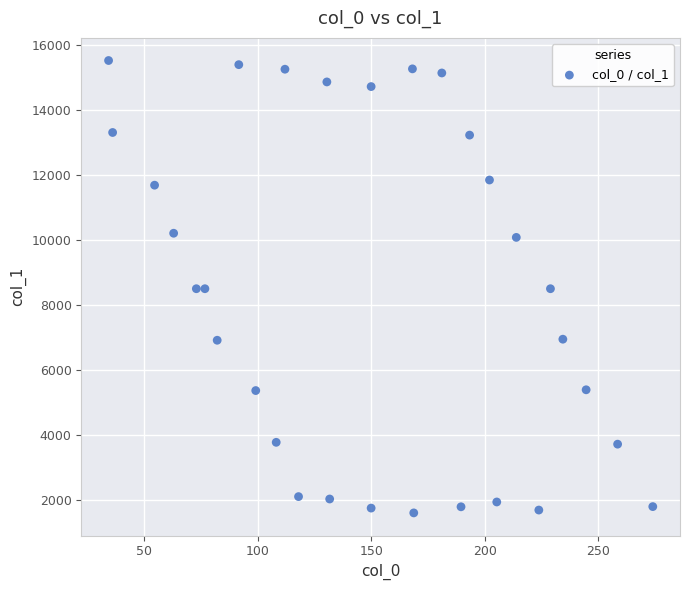

What is the range of X values (max minus min)?

239.7